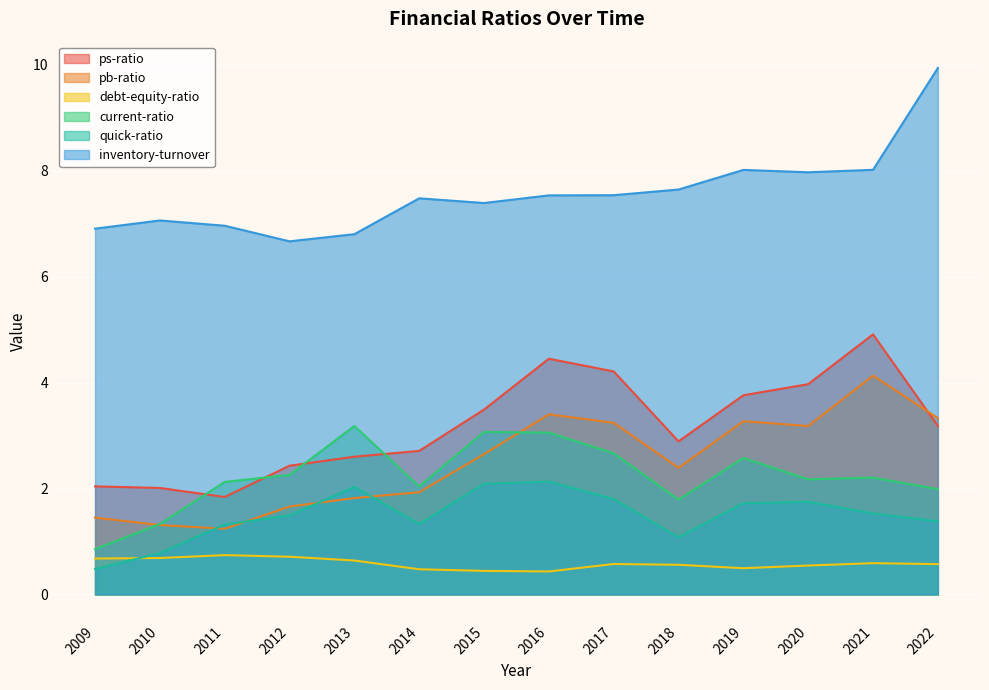

Where is the first local minimum for quick-ratio?

2014